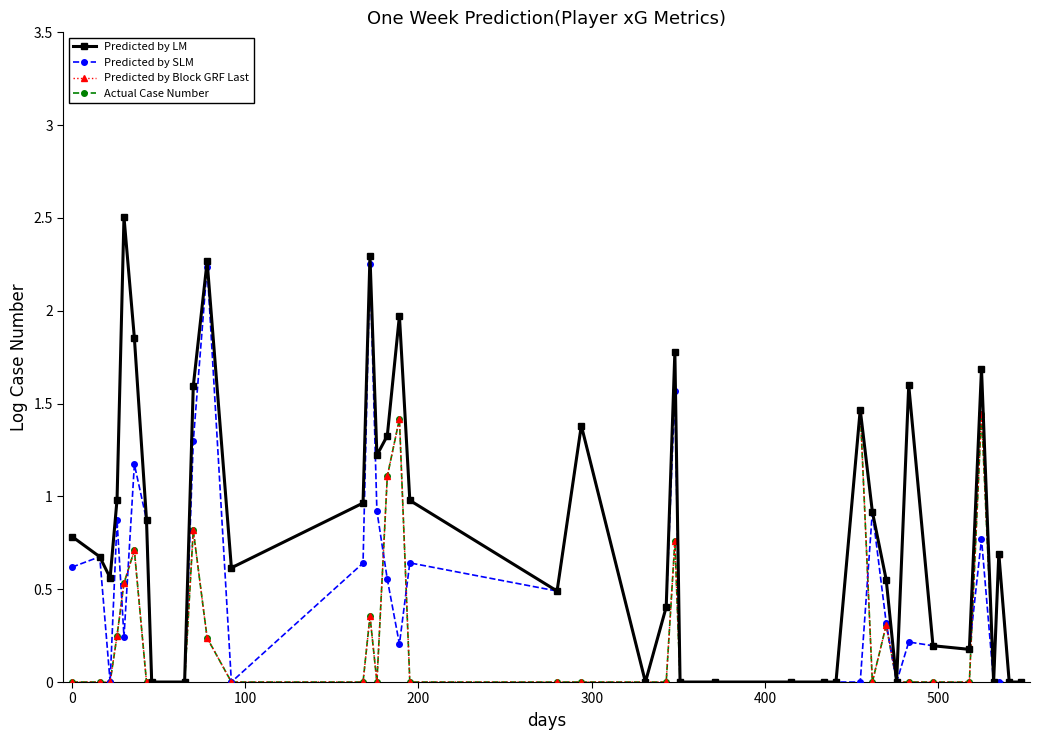

Which series has the largest range (max minus min)?

Predicted by LM